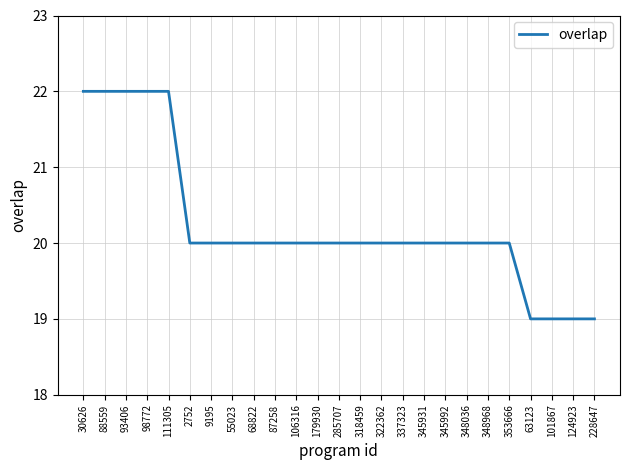

Between 63123 and 322362, which is larger?

322362